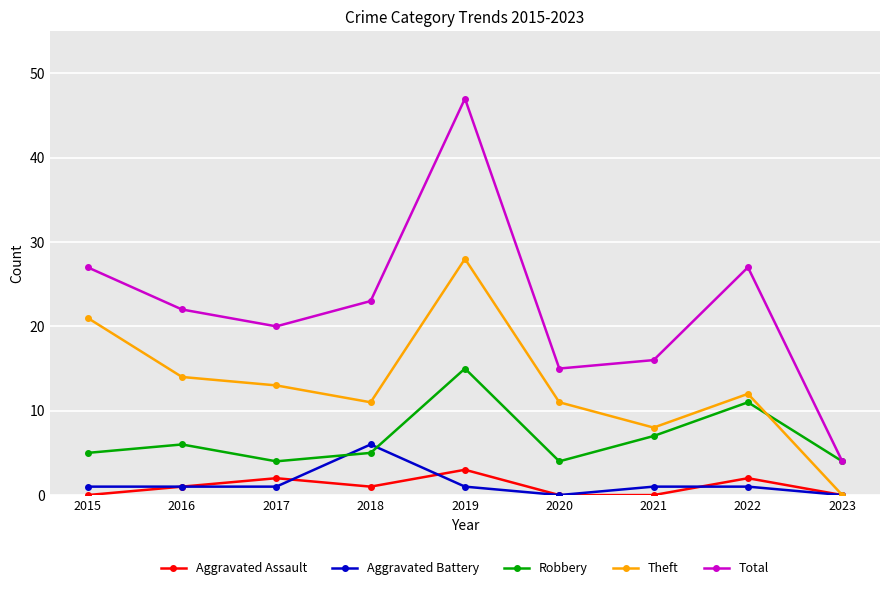

What is the value of the Total point at the 8th from the left?

27